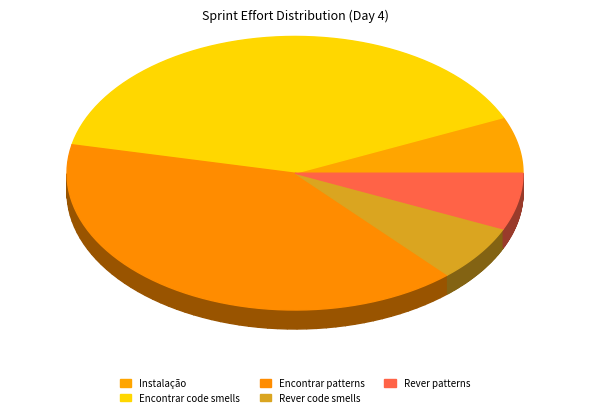

Which slice is the smallest?

Instalação